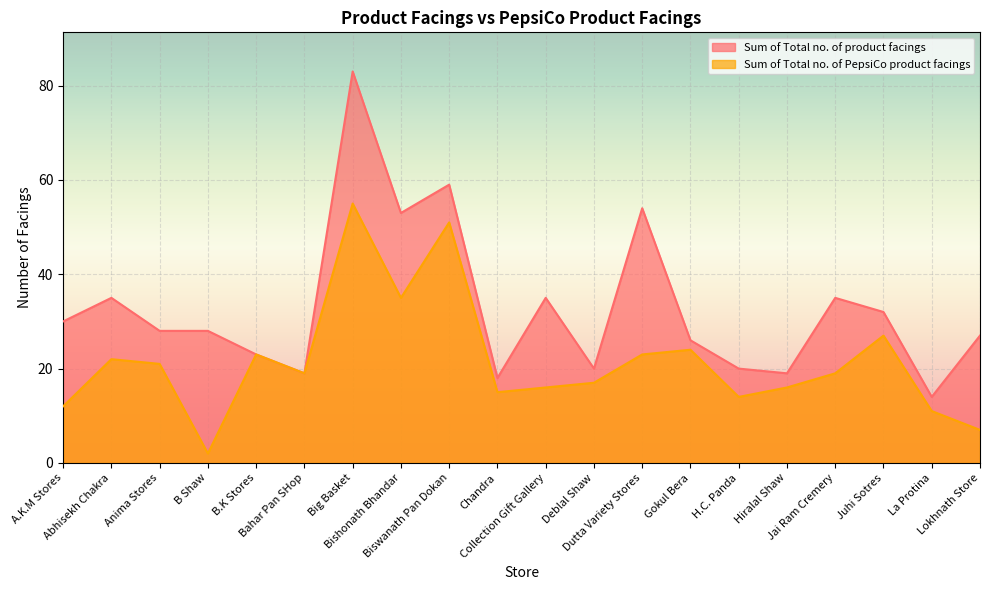

What are all the series names shown in the legend?

Sum of Total no. of product facings, Sum of Total no. of PepsiCo product facings